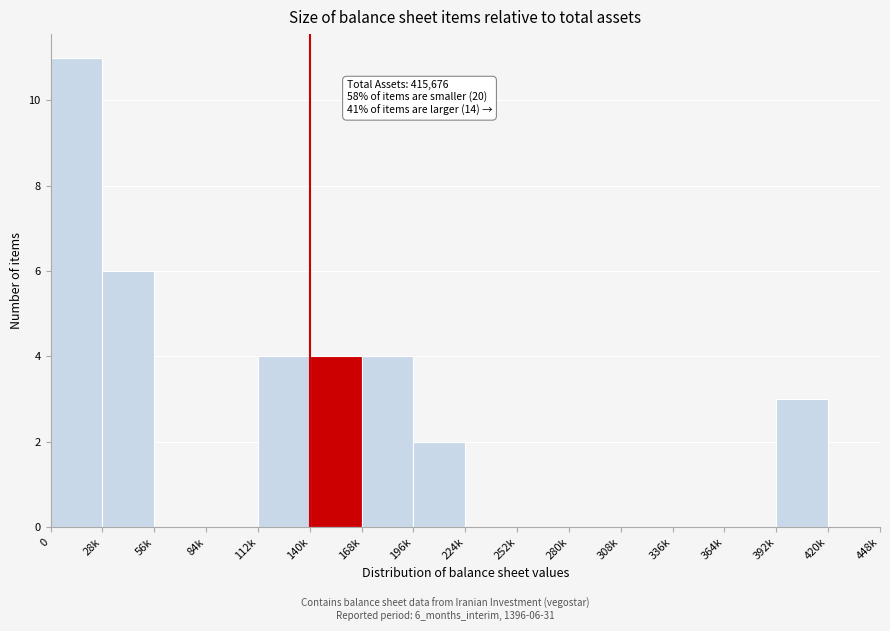

Reading left to right, extract all data points from this chart.

0=11	28k=6	56k=0	84k=0	112k=4	140k=4	168k=4	196k=2	224k=0	252k=0	280k=0	308k=0	336k=0	364k=0	392k=3	420k=0